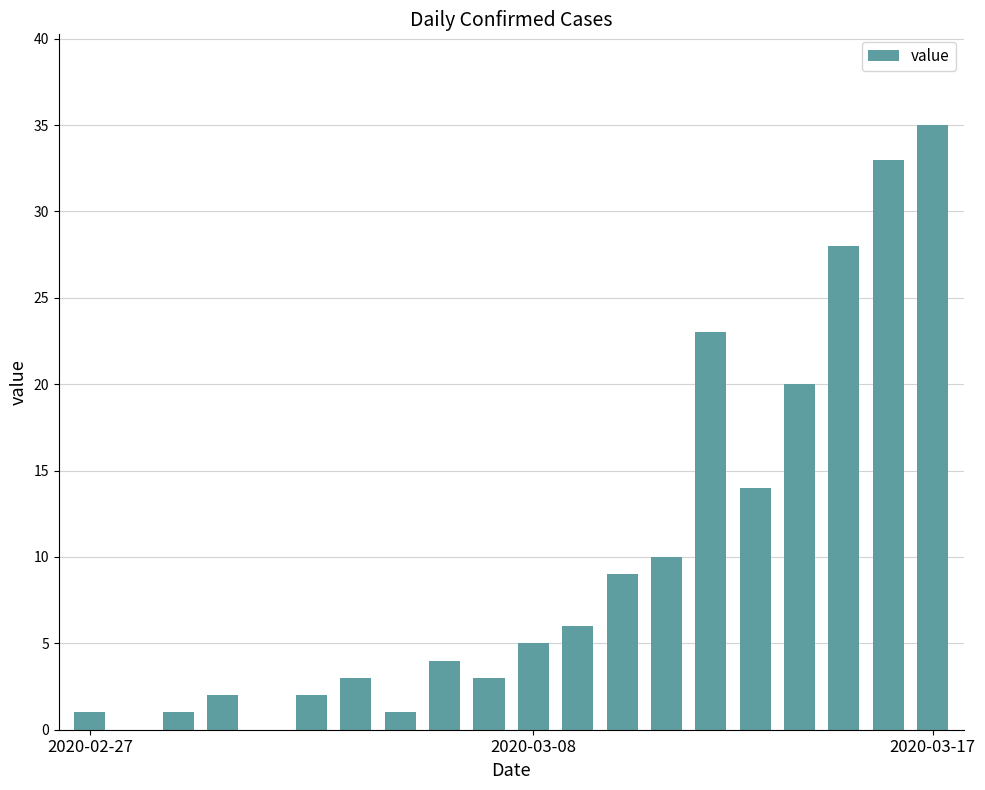

What is the greatest value displayed?

35